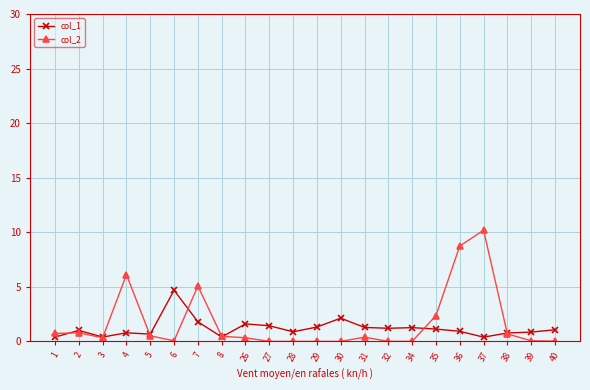

True or false: col_2 has more than 2 points higher than both neighbors.

True